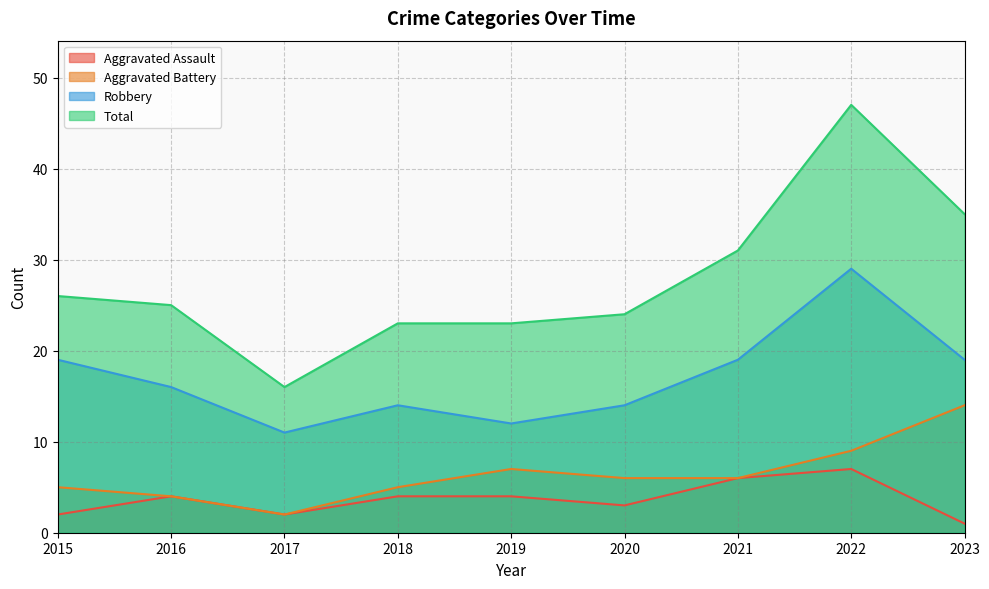

True or false: Robbery and Aggravated Assault cross at least once.

False